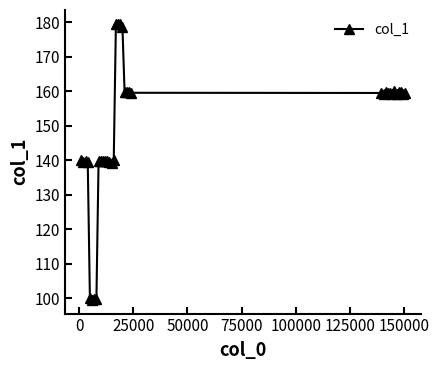

What is the greatest value displayed?

179.5